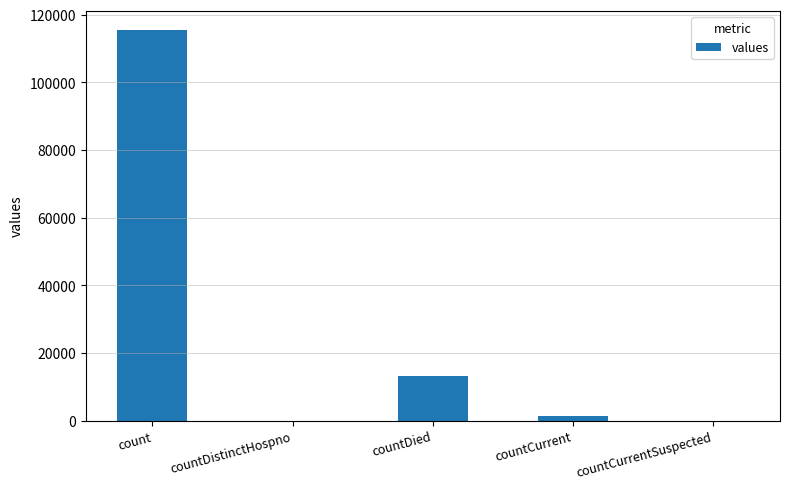

Where does the data first go above 1383?

count